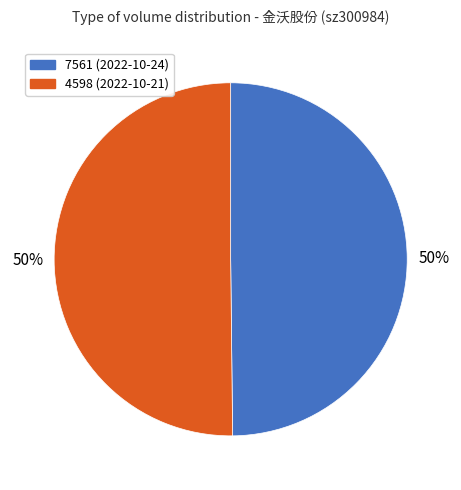

To the nearest percent, what is the average slice percentage?

50%